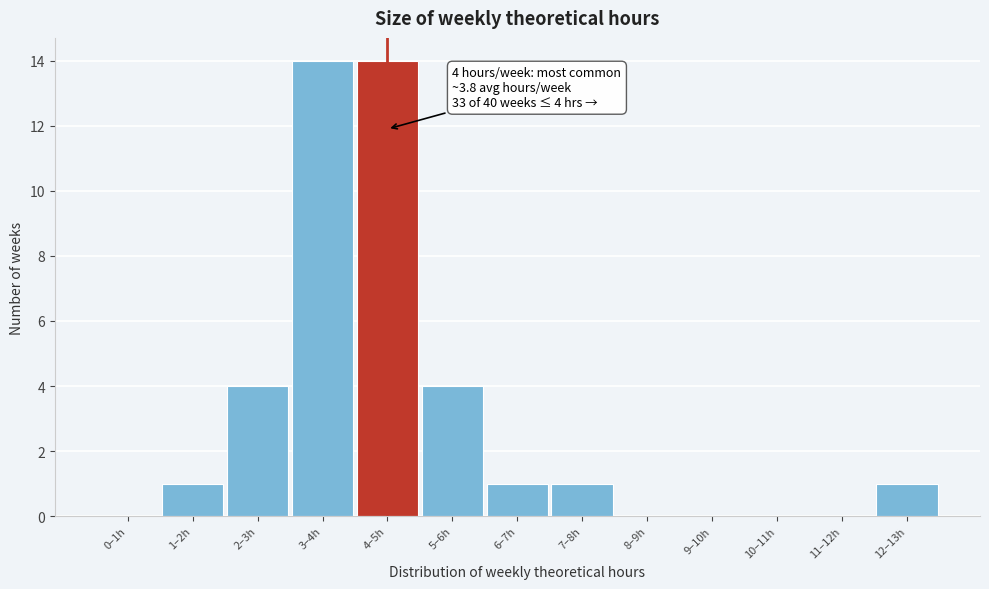

Reading left to right, transcribe all the data shown in this chart.

0–1h=0	1–2h=1	2–3h=4	3–4h=14	4–5h=14	5–6h=4	6–7h=1	7–8h=1	8–9h=0	9–10h=0	10–11h=0	11–12h=0	12–13h=1